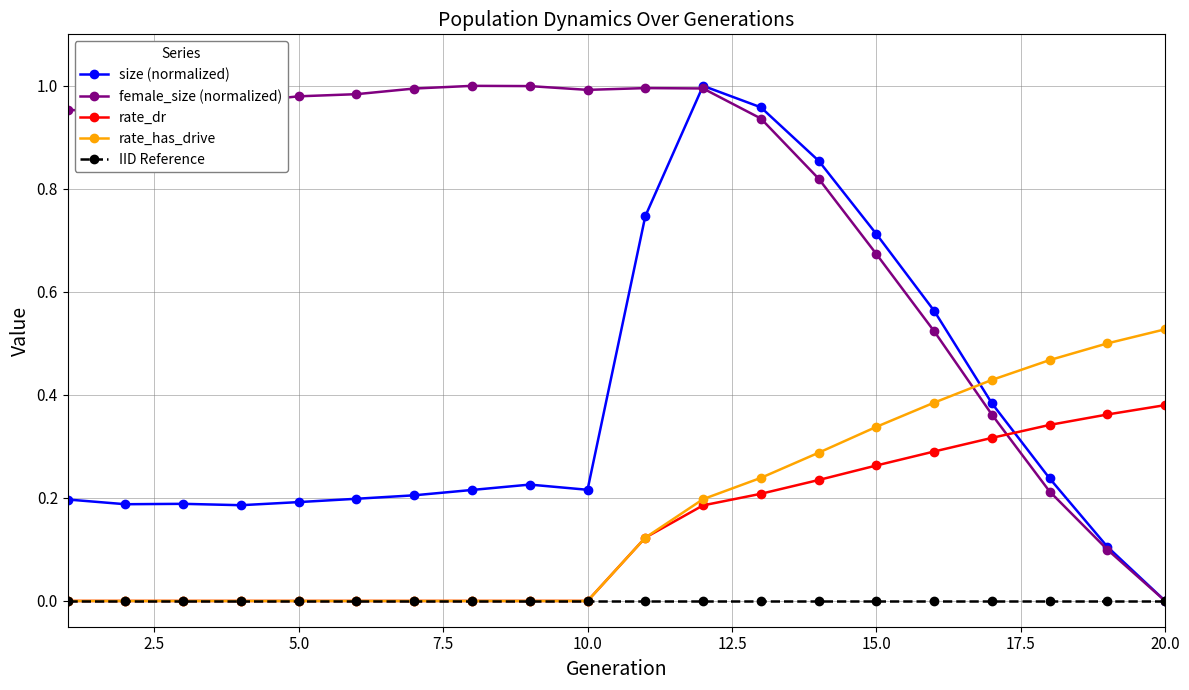

In female_size (normalized), how many points are higher than both neighbors (excluding endpoints)?

2